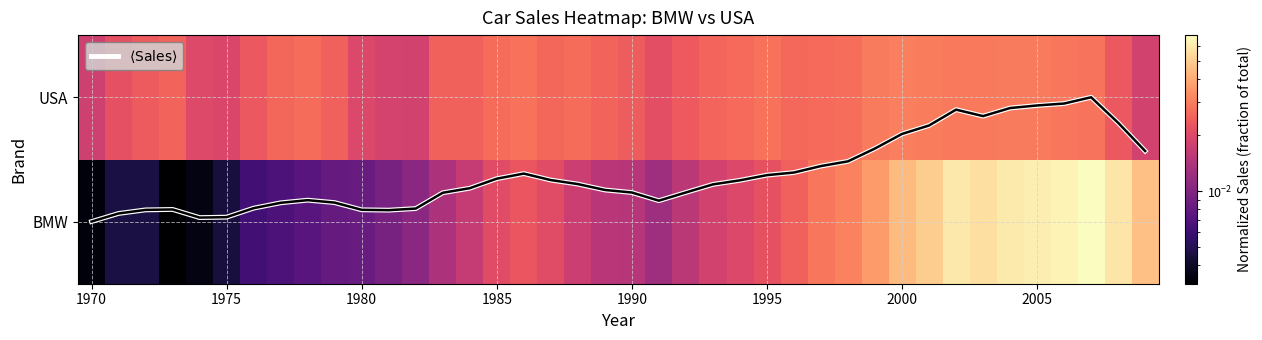

What is the difference between the maximum and second lowest values in the $\langle \mathrm{Sales} \rangle$ series?

1.0